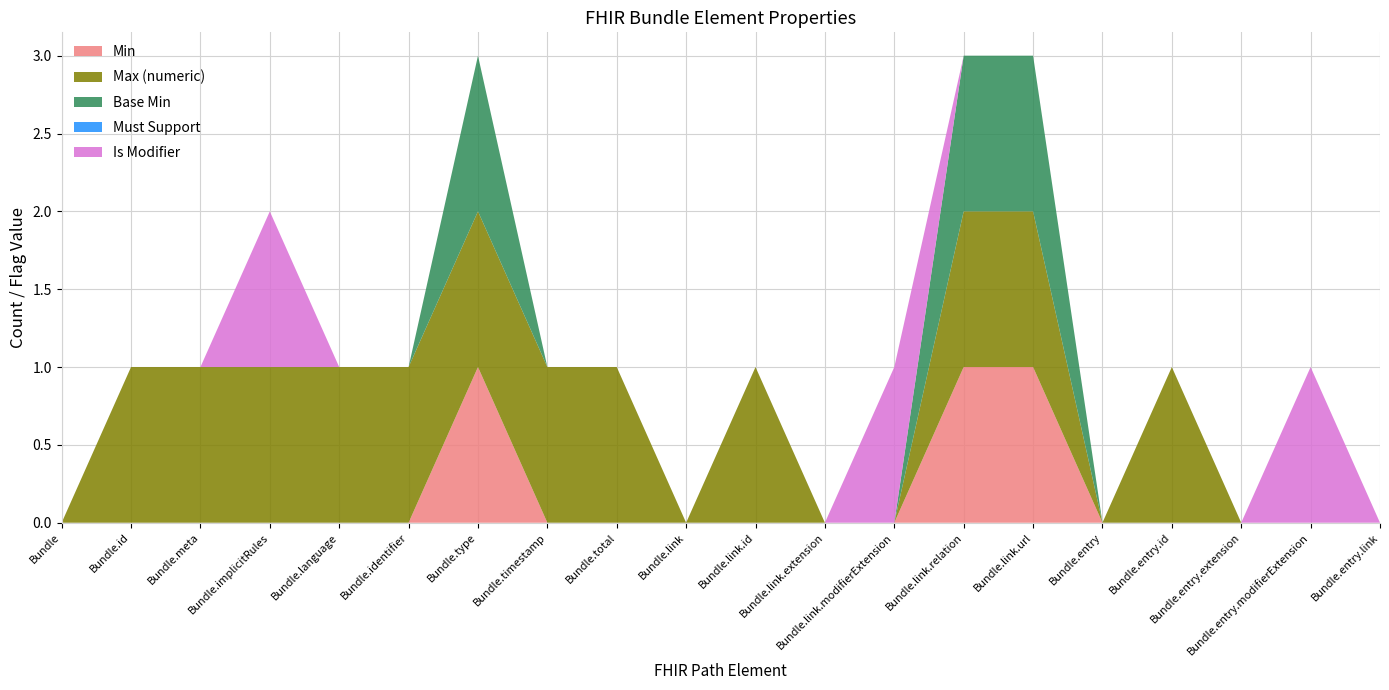

Reading right to left, extract all data points from this chart.

Min: Bundle.entry.link=0	Bundle.entry.modifierExtension=0	Bundle.entry.extension=0	Bundle.entry.id=0	Bundle.entry=0	Bundle.link.url=1	Bundle.link.relation=1	Bundle.link.modifierExtension=0	Bundle.link.extension=0	Bundle.link.id=0	Bundle.link=0	Bundle.total=0	Bundle.timestamp=0	Bundle.type=1	Bundle.identifier=0	Bundle.language=0	Bundle.implicitRules=0	Bundle.meta=0	Bundle.id=0	Bundle=0
Max (numeric): Bundle.entry.link=0	Bundle.entry.modifierExtension=0	Bundle.entry.extension=0	Bundle.entry.id=1	Bundle.entry=0	Bundle.link.url=1	Bundle.link.relation=1	Bundle.link.modifierExtension=0	Bundle.link.extension=0	Bundle.link.id=1	Bundle.link=0	Bundle.total=1	Bundle.timestamp=1	Bundle.type=1	Bundle.identifier=1	Bundle.language=1	Bundle.implicitRules=1	Bundle.meta=1	Bundle.id=1	Bundle=0
Base Min: Bundle.entry.link=0	Bundle.entry.modifierExtension=0	Bundle.entry.extension=0	Bundle.entry.id=0	Bundle.entry=0	Bundle.link.url=1	Bundle.link.relation=1	Bundle.link.modifierExtension=0	Bundle.link.extension=0	Bundle.link.id=0	Bundle.link=0	Bundle.total=0	Bundle.timestamp=0	Bundle.type=1	Bundle.identifier=0	Bundle.language=0	Bundle.implicitRules=0	Bundle.meta=0	Bundle.id=0	Bundle=0
Must Support: Bundle.entry.link=0	Bundle.entry.modifierExtension=0	Bundle.entry.extension=0	Bundle.entry.id=0	Bundle.entry=0	Bundle.link.url=0	Bundle.link.relation=0	Bundle.link.modifierExtension=0	Bundle.link.extension=0	Bundle.link.id=0	Bundle.link=0	Bundle.total=0	Bundle.timestamp=0	Bundle.type=0	Bundle.identifier=0	Bundle.language=0	Bundle.implicitRules=0	Bundle.meta=0	Bundle.id=0	Bundle=0
Is Modifier: Bundle.entry.link=0	Bundle.entry.modifierExtension=1	Bundle.entry.extension=0	Bundle.entry.id=0	Bundle.entry=0	Bundle.link.url=0	Bundle.link.relation=0	Bundle.link.modifierExtension=1	Bundle.link.extension=0	Bundle.link.id=0	Bundle.link=0	Bundle.total=0	Bundle.timestamp=0	Bundle.type=0	Bundle.identifier=0	Bundle.language=0	Bundle.implicitRules=1	Bundle.meta=0	Bundle.id=0	Bundle=0